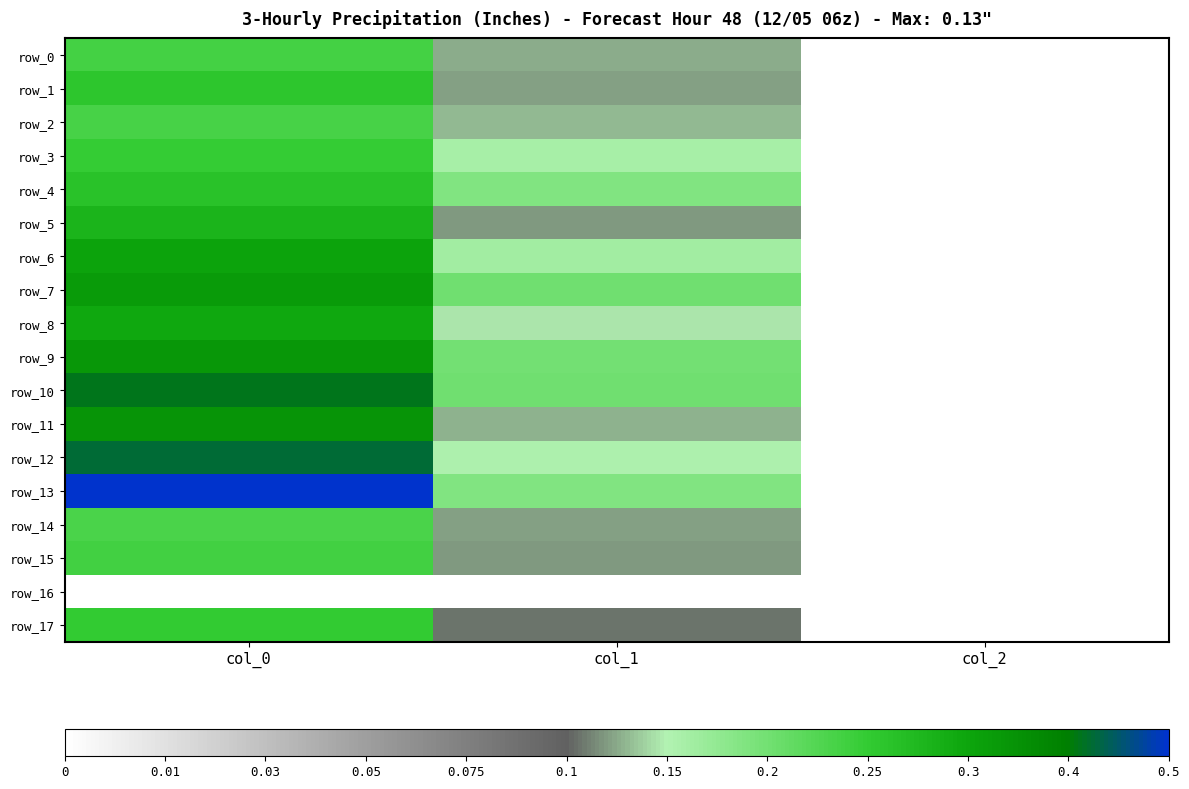

Rank the categories by row_17 value from lowest to highest.

col_2, col_1, col_0